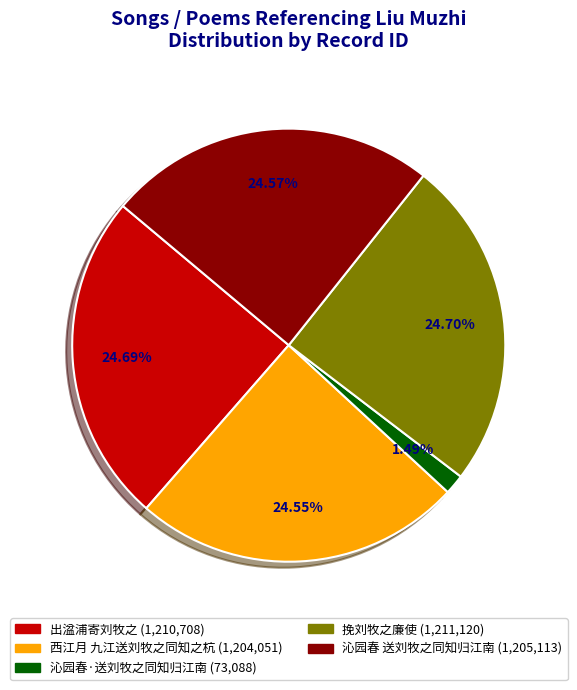

How many slices are in this pie chart?

5